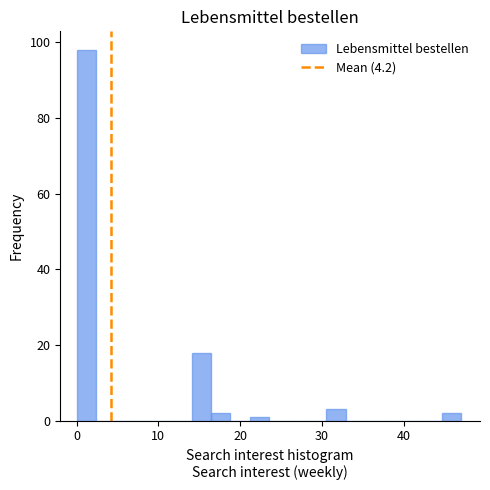

Around what value on the x-axis is the tallest bar? Give the approximate position of its centre, as read against the axis.

1